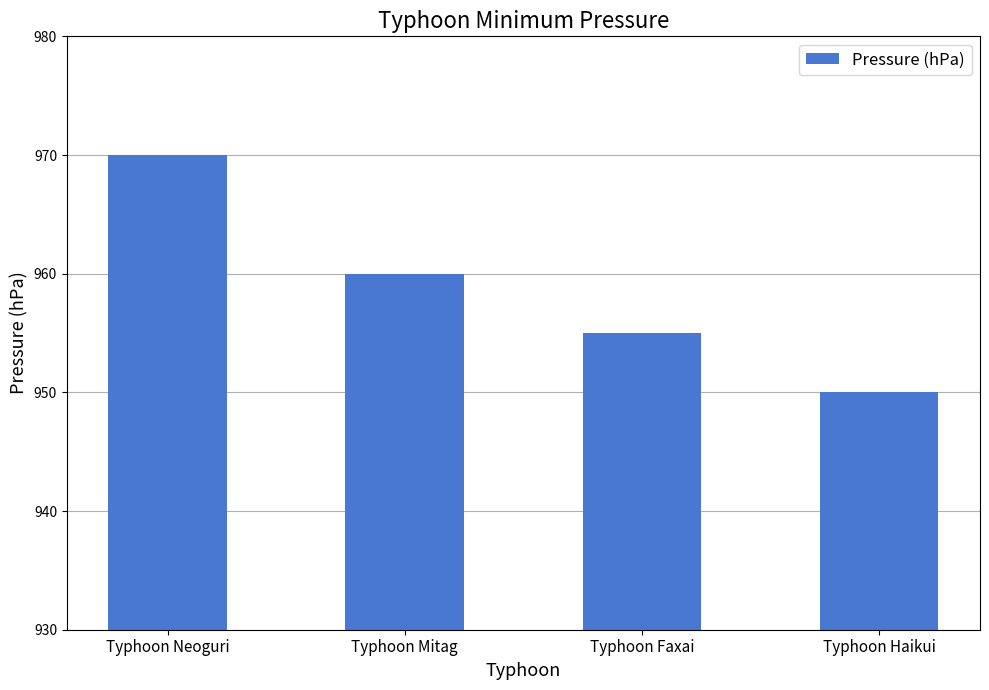

At which label does the data first exceed 960?

Typhoon Neoguri